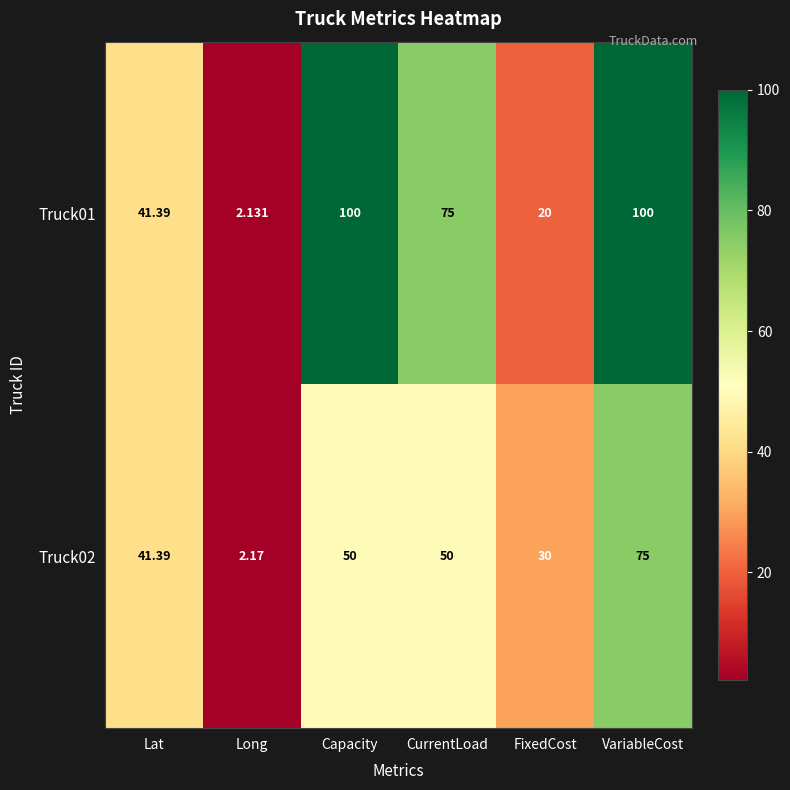

At which label is Truck02 closest to 38?

Lat